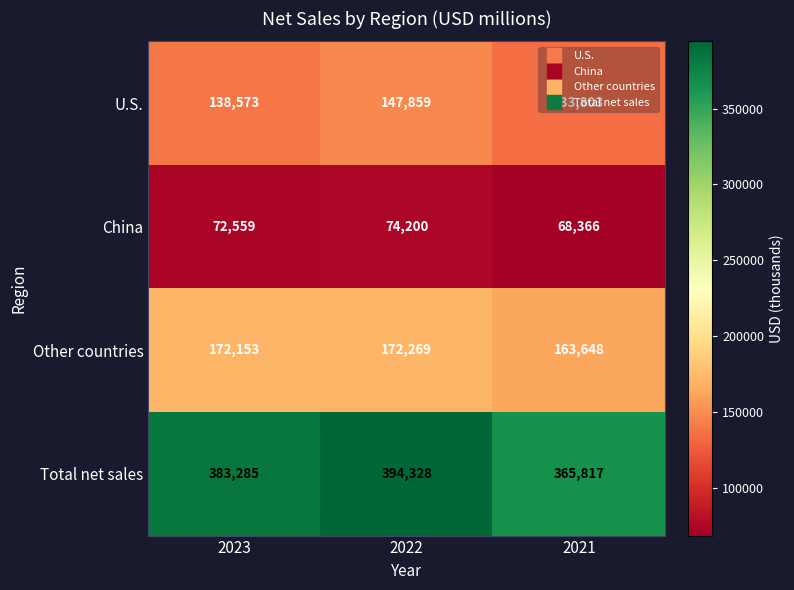

What is the highest value of the U.S. series?

147859